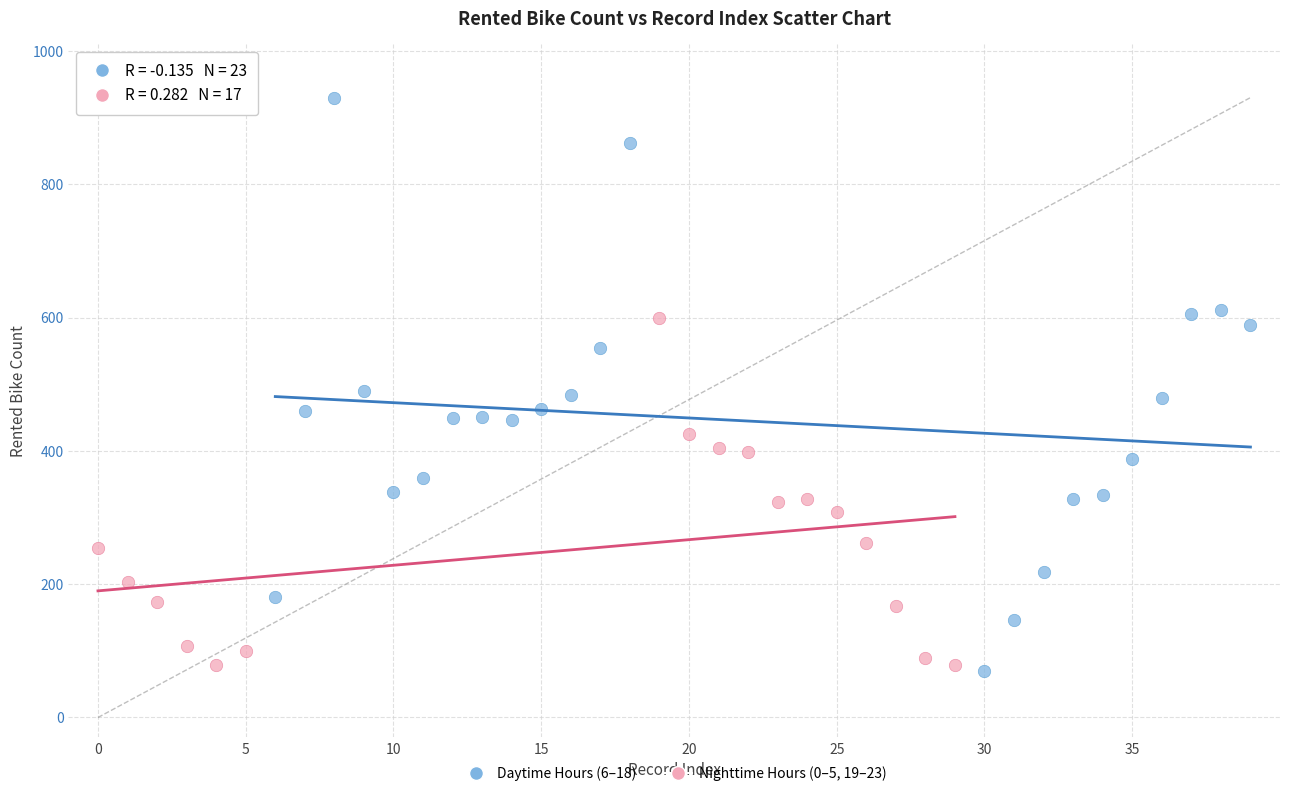

Which series contains the highest Y value?

Daytime Hours (6–18)